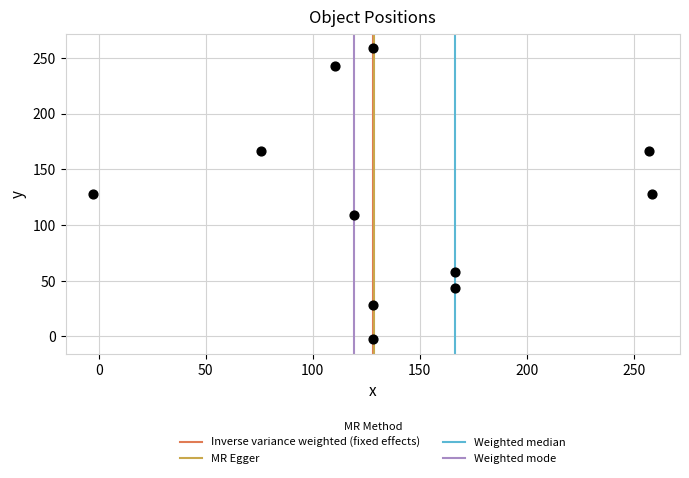

What is the average X value?

139.5